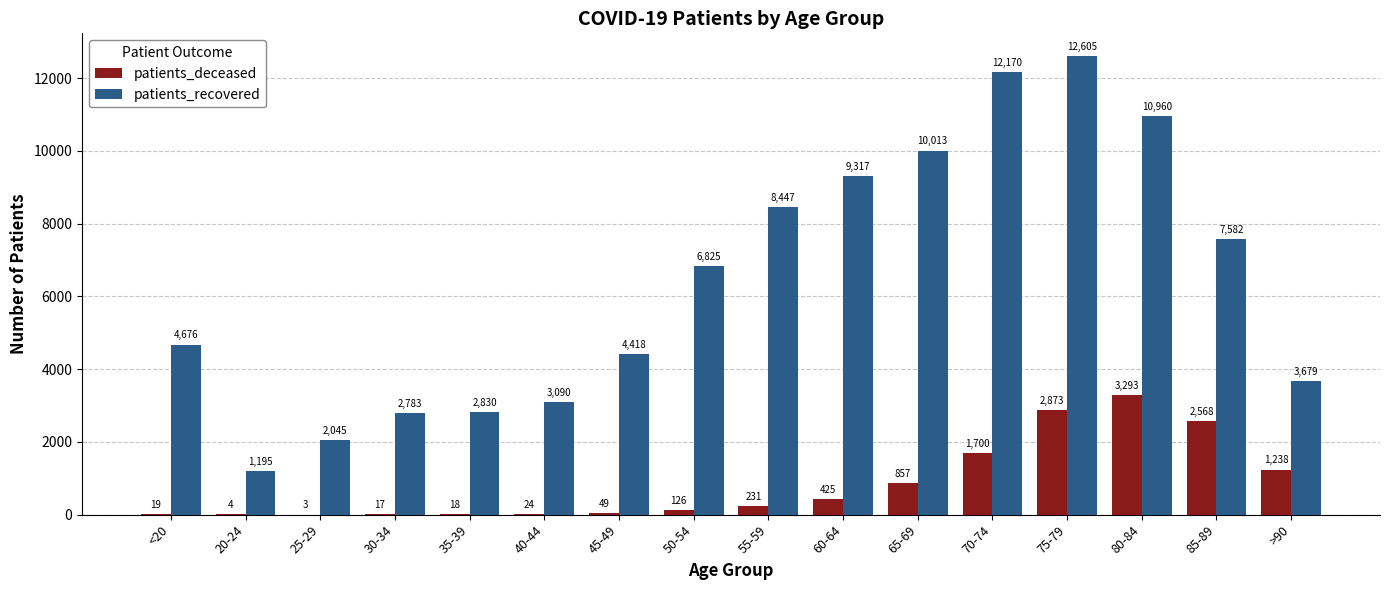

Read the patients_deceased value at 70-74, to the nearest 100.

1700